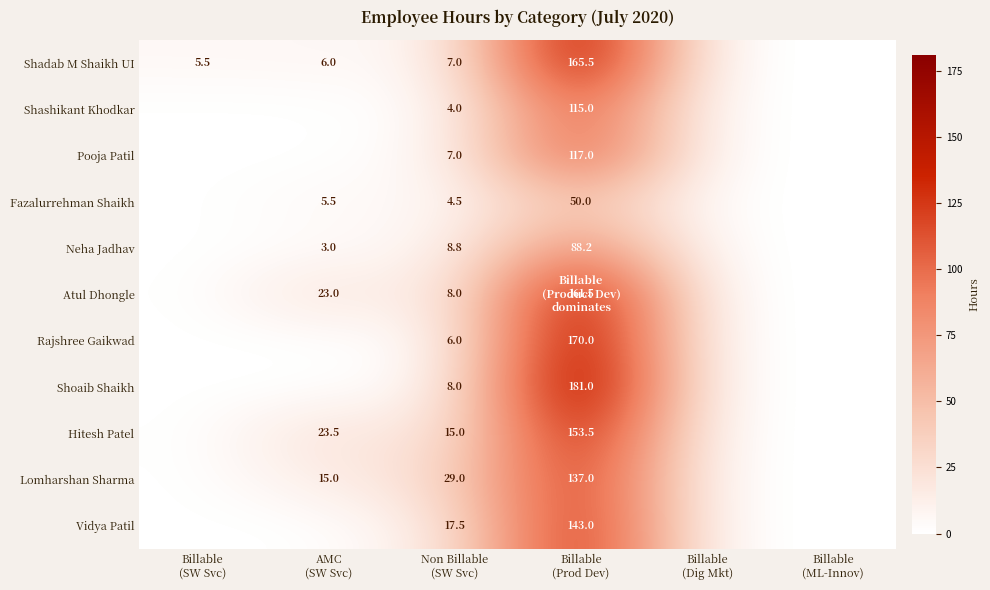

What is the greatest value displayed?

181.0